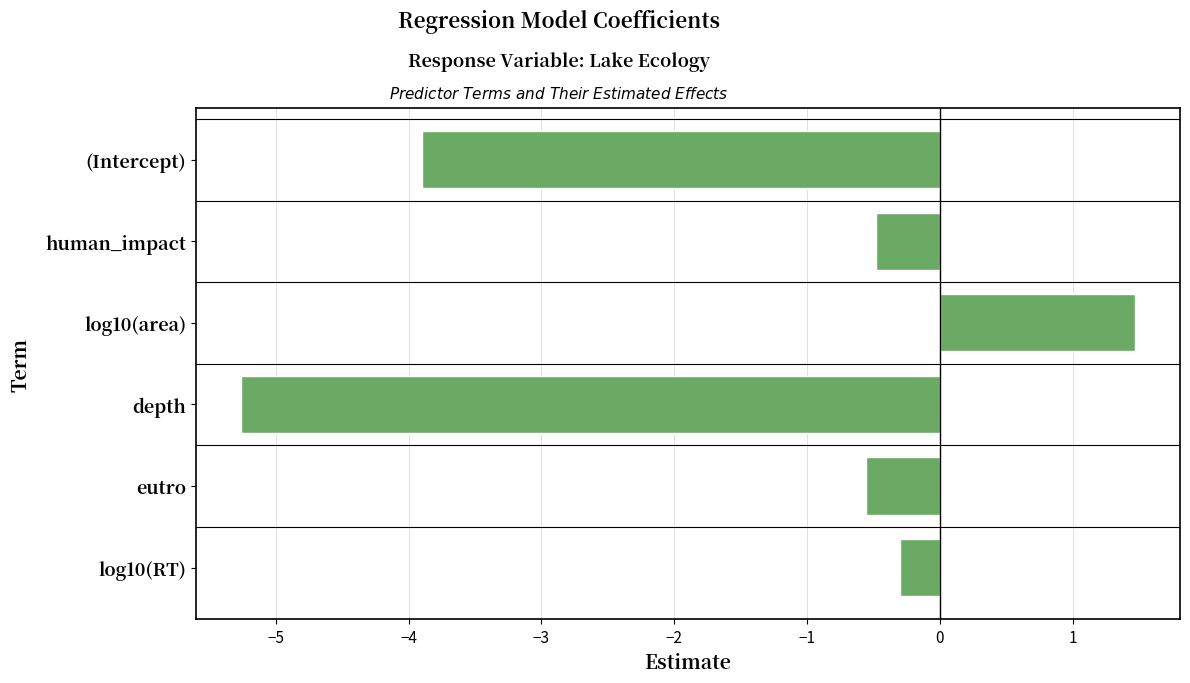

Reading top to bottom, transcribe all the data shown in this chart.

-3.9	-0.5	1.5	-5.3	-0.6	-0.3